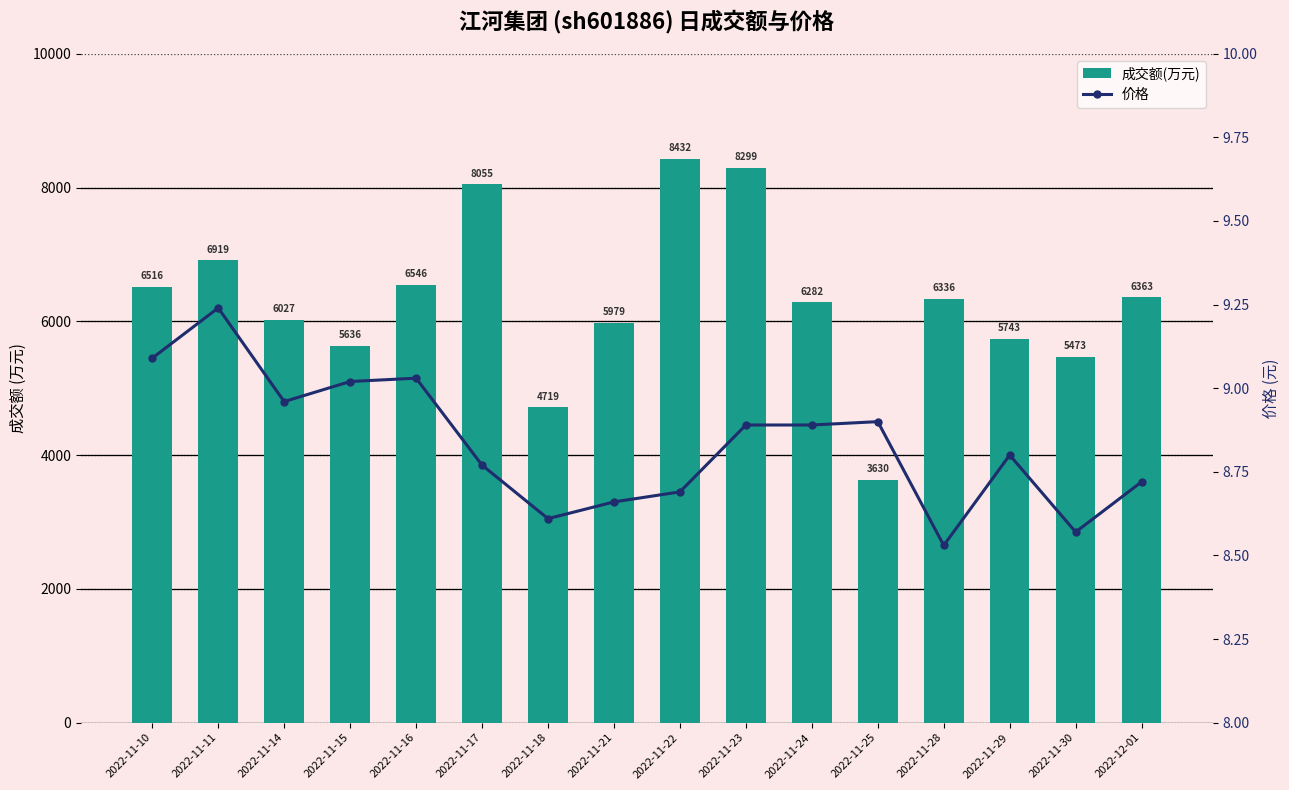

What is the sum of all 价格 values?

141.4